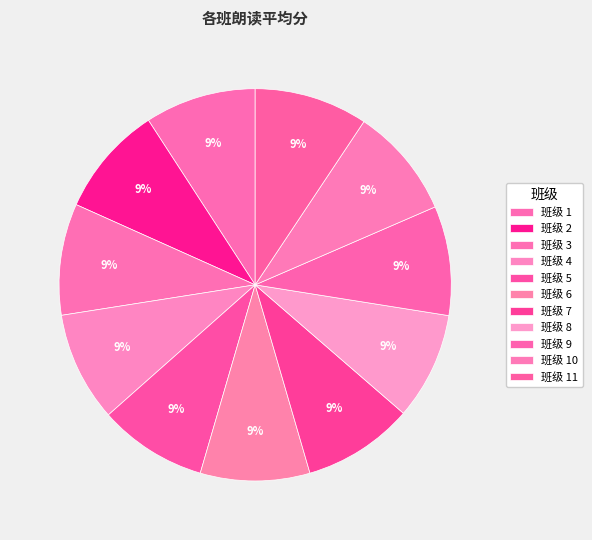

Count the number of slices in the pie.

11